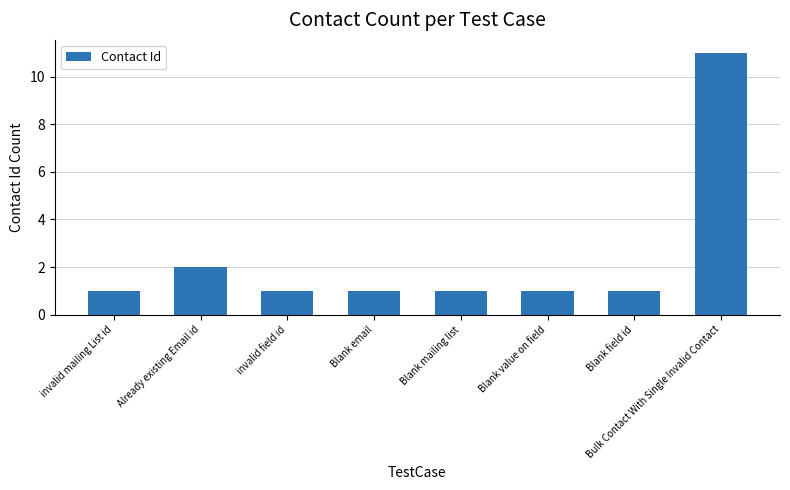

What is the value of the 6th bar from the left?

1